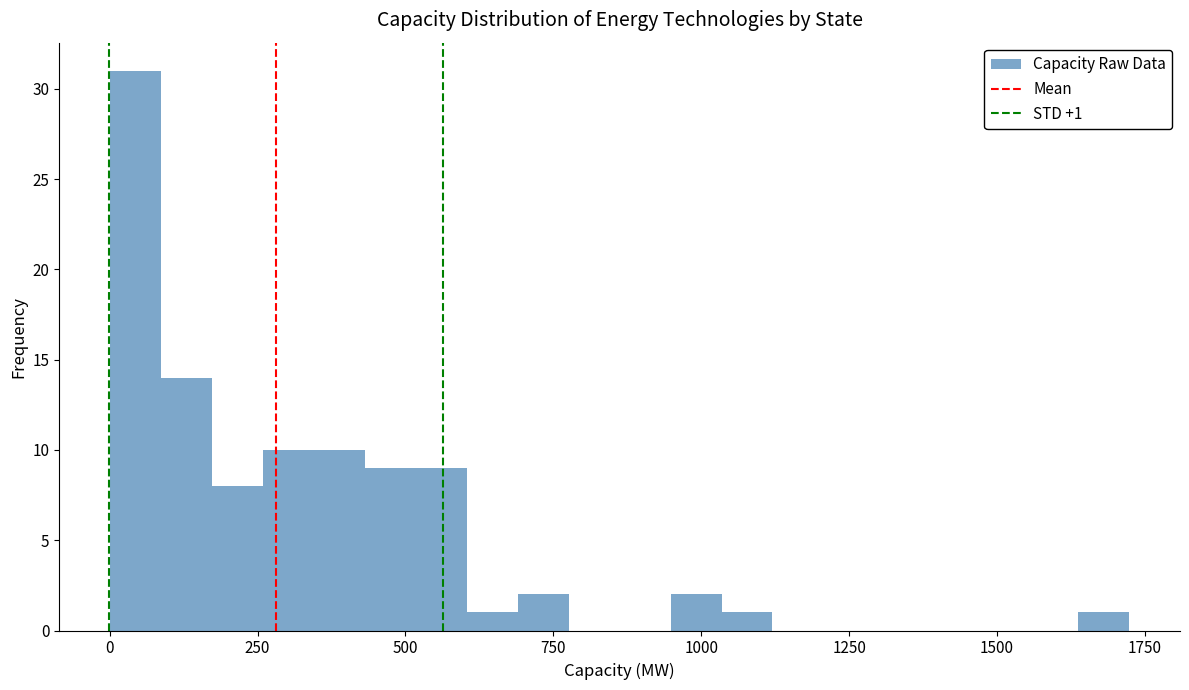

Read against the x-axis, roughly where is the centre of the tallest bar?

50